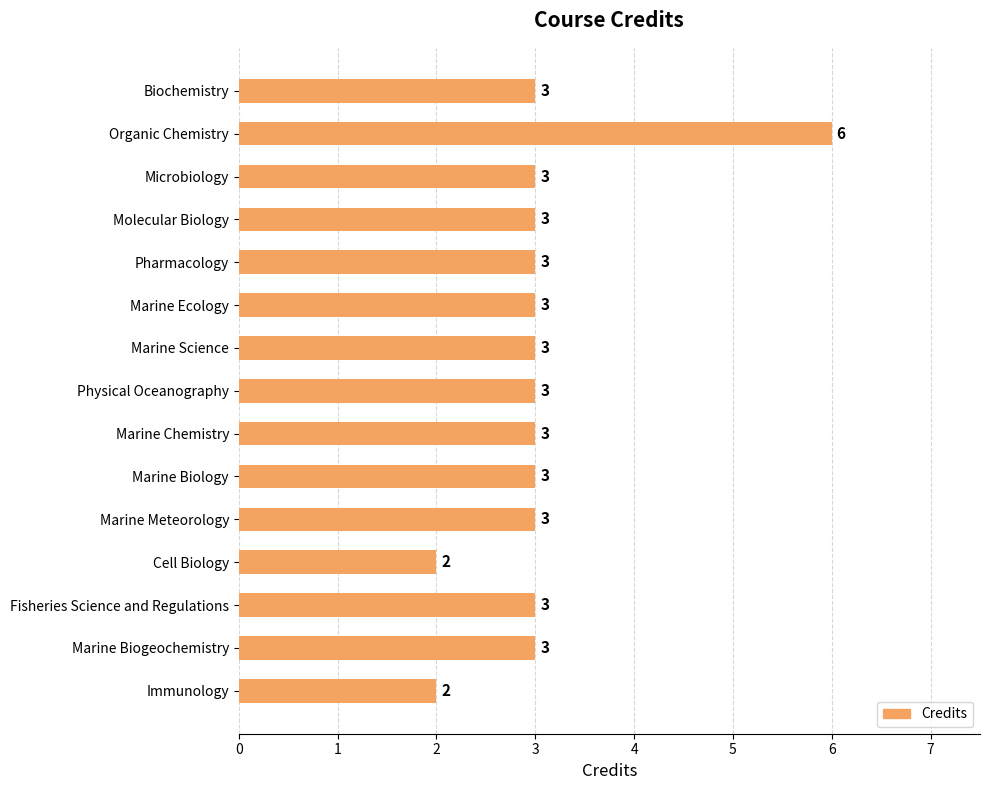

What value does the data have at Microbiology?

3